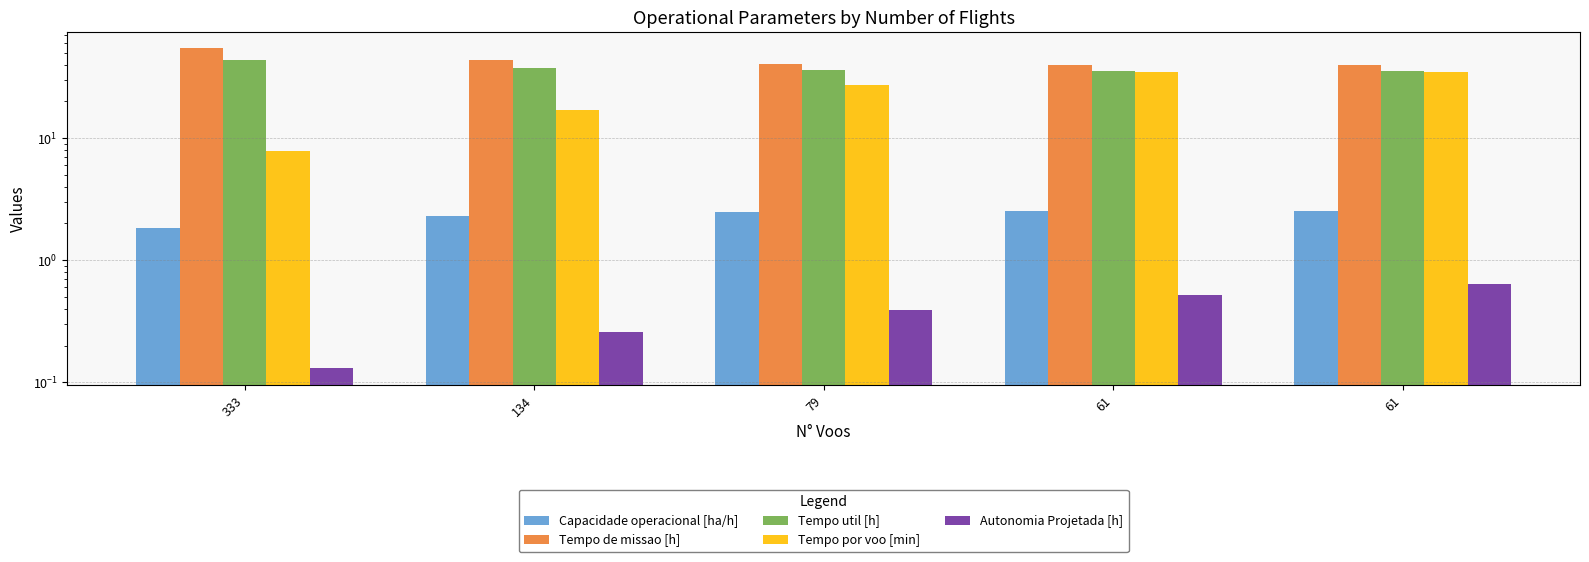

Which category has the lowest value in the Autonomia Projetada [h] series?

333